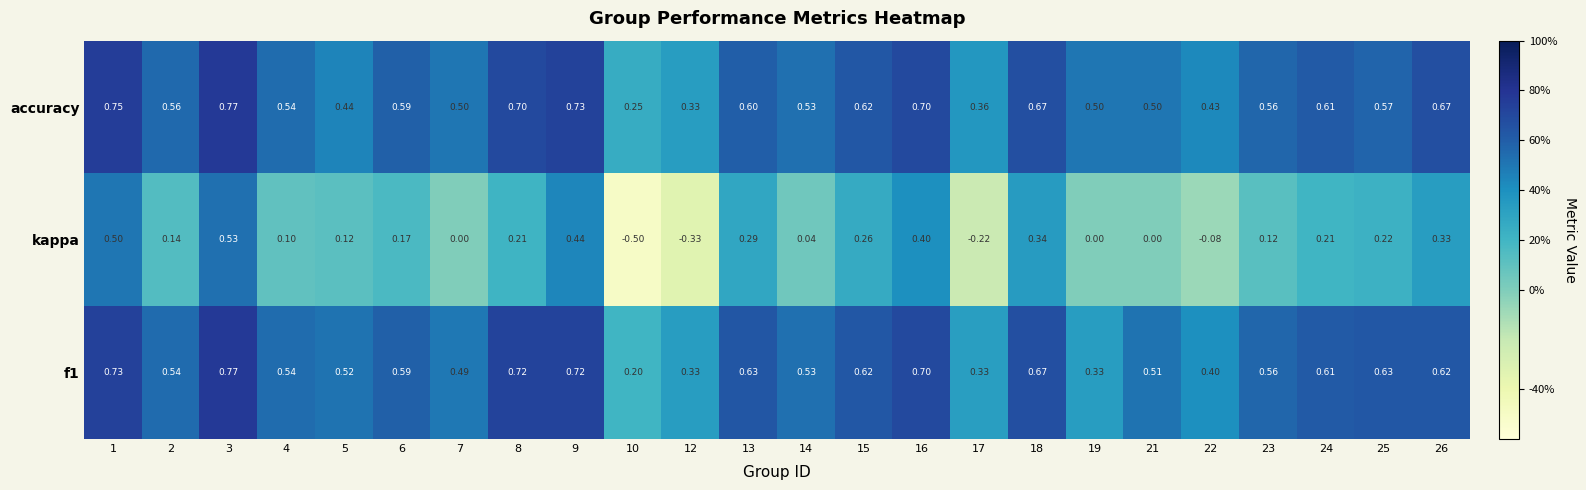

Which series changed the most between 4 and 22?

kappa